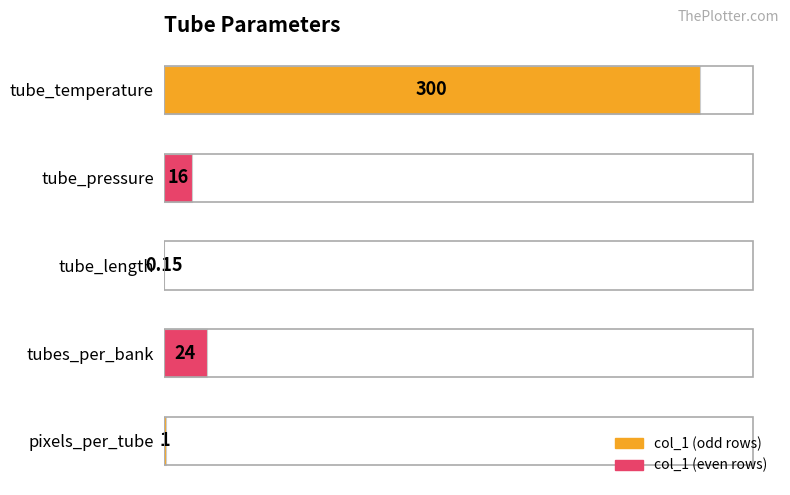

Does the chart contain stacked bars?

No